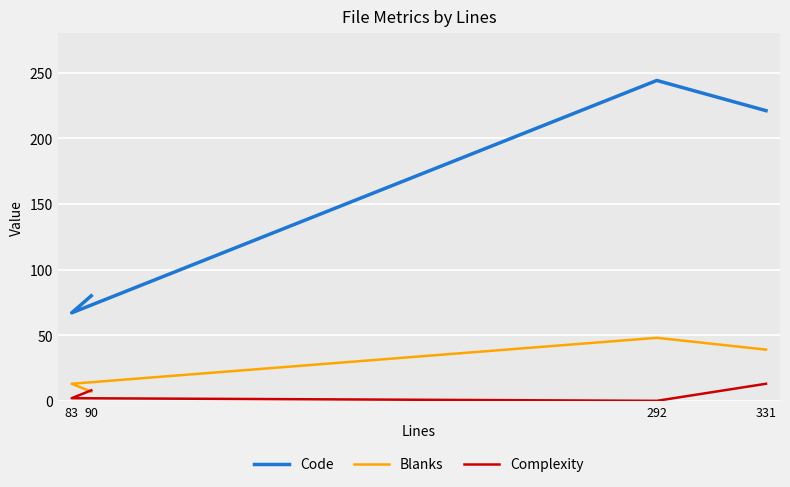

What is the difference between the highest and lowest values at 90?

73